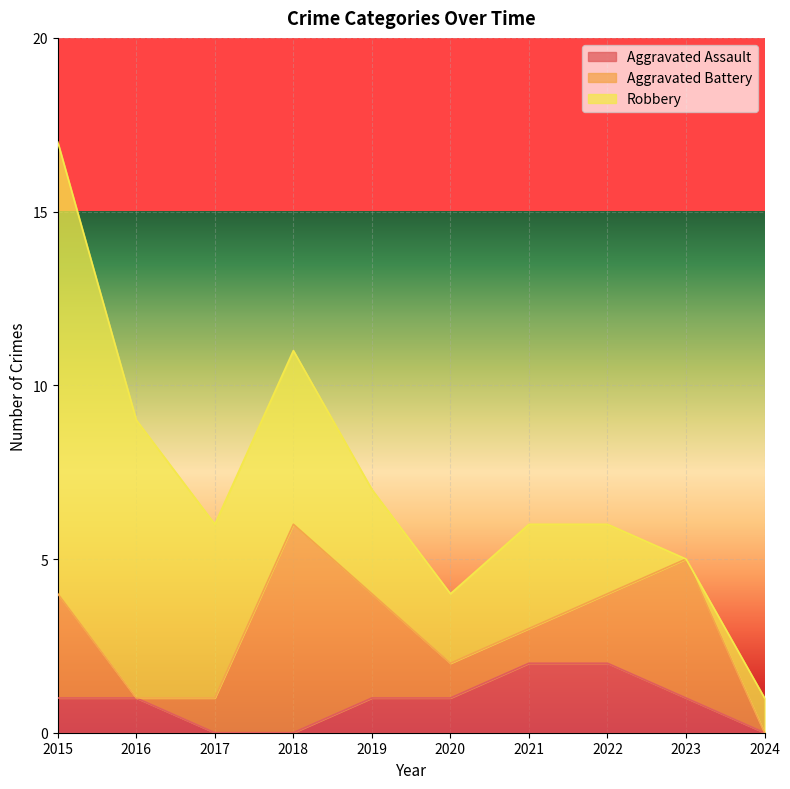

How many interior local peaks does the Robbery series have?

1